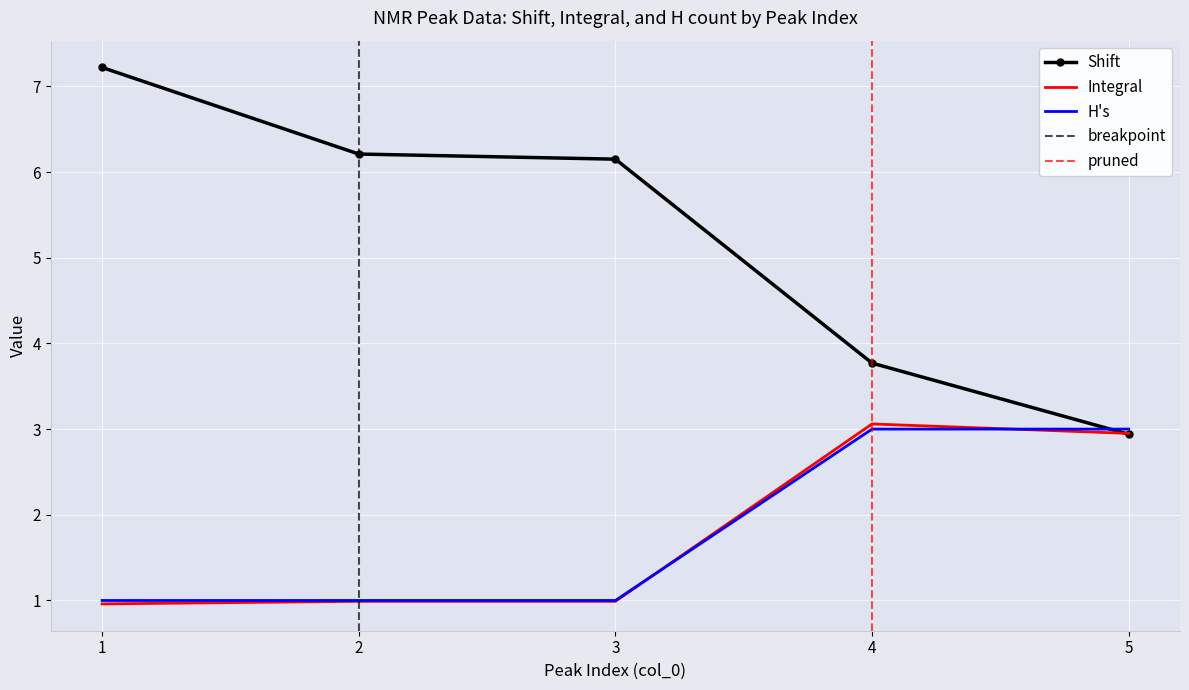

Which series has the largest range (max minus min)?

Shift